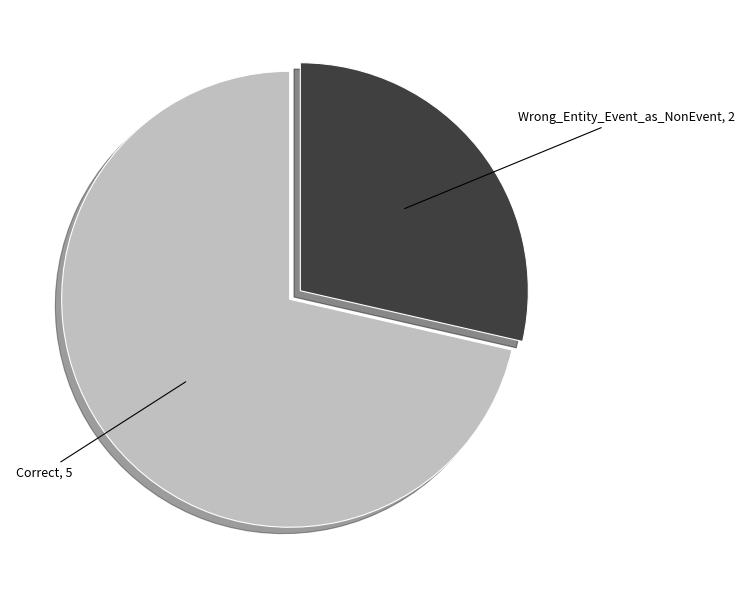

Does any single category account for the majority?

Yes